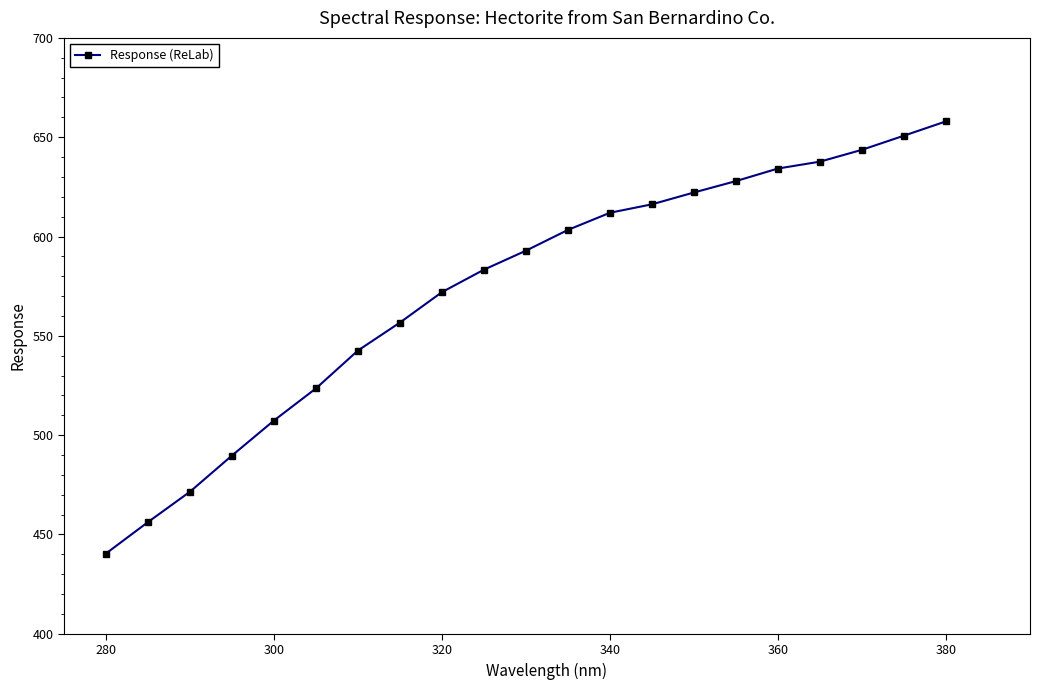

What is the value of the 16th point from the left?

627.9